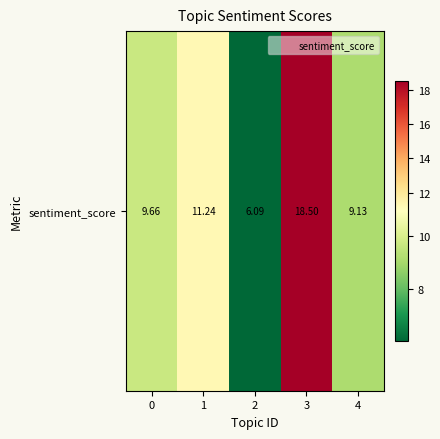

Approximately how many times larger is the value at 1 compared to 0?

1.2